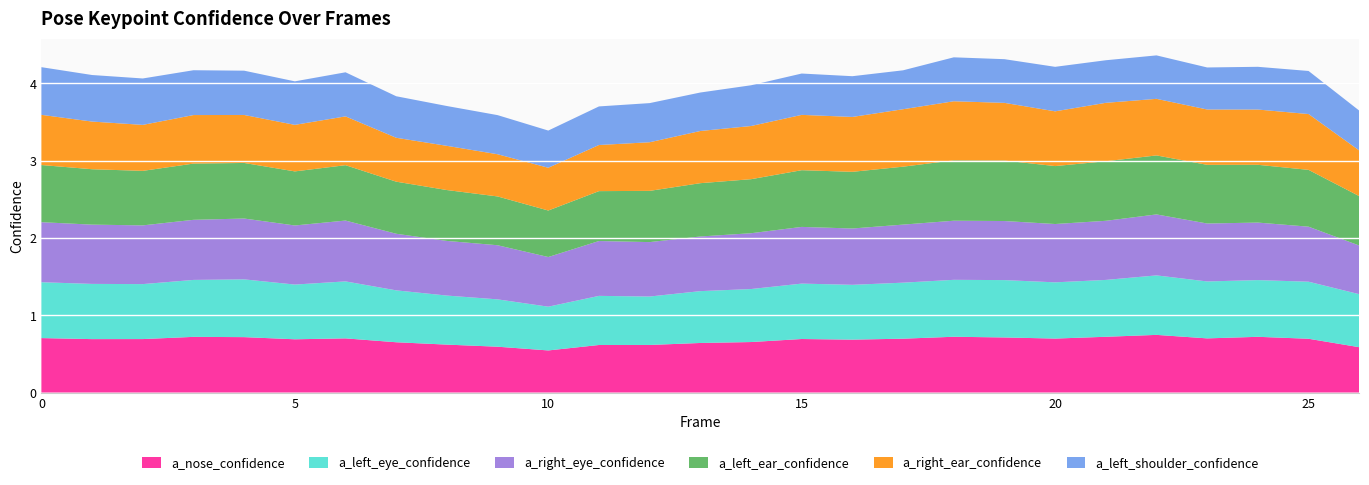

Reading left to right, list all the values displayed in this chart.

a_nose_confidence: 0=0.7	1=0.7	2=0.7	3=0.7	4=0.7	5=0.7	6=0.7	7=0.7	8=0.6	9=0.6	10=0.5	11=0.6	12=0.6	13=0.6	14=0.7	15=0.7	16=0.7	17=0.7	18=0.7	19=0.7	20=0.7	21=0.7	22=0.7	23=0.7	24=0.7	25=0.7	26=0.6
a_left_eye_confidence: 0=0.7	1=0.7	2=0.7	3=0.7	4=0.7	5=0.7	6=0.7	7=0.7	8=0.6	9=0.6	10=0.6	11=0.6	12=0.6	13=0.7	14=0.7	15=0.7	16=0.7	17=0.7	18=0.7	19=0.7	20=0.7	21=0.7	22=0.8	23=0.7	24=0.7	25=0.7	26=0.7
a_right_eye_confidence: 0=0.8	1=0.8	2=0.8	3=0.8	4=0.8	5=0.8	6=0.8	7=0.7	8=0.7	9=0.7	10=0.6	11=0.7	12=0.7	13=0.7	14=0.7	15=0.7	16=0.7	17=0.8	18=0.8	19=0.8	20=0.8	21=0.8	22=0.8	23=0.7	24=0.7	25=0.7	26=0.6
a_left_ear_confidence: 0=0.7	1=0.7	2=0.7	3=0.7	4=0.7	5=0.7	6=0.7	7=0.7	8=0.7	9=0.6	10=0.6	11=0.6	12=0.7	13=0.7	14=0.7	15=0.7	16=0.7	17=0.7	18=0.8	19=0.8	20=0.7	21=0.8	22=0.8	23=0.8	24=0.7	25=0.7	26=0.6
a_right_ear_confidence: 0=0.6	1=0.6	2=0.6	3=0.6	4=0.6	5=0.6	6=0.6	7=0.6	8=0.6	9=0.5	10=0.6	11=0.6	12=0.6	13=0.7	14=0.7	15=0.7	16=0.7	17=0.7	18=0.8	19=0.7	20=0.7	21=0.8	22=0.7	23=0.7	24=0.7	25=0.7	26=0.6
a_left_shoulder_confidence: 0=0.6	1=0.6	2=0.6	3=0.6	4=0.6	5=0.6	6=0.6	7=0.5	8=0.5	9=0.5	10=0.5	11=0.5	12=0.5	13=0.5	14=0.5	15=0.5	16=0.5	17=0.5	18=0.6	19=0.6	20=0.6	21=0.6	22=0.6	23=0.5	24=0.6	25=0.6	26=0.5